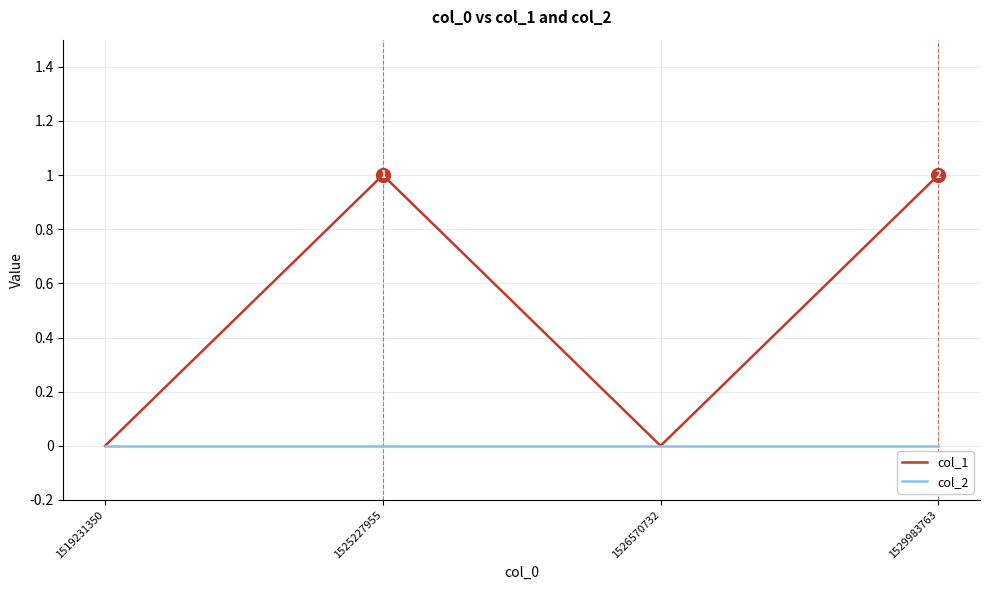

True or false: col_1 has a value of 1 at 1529983763.

True